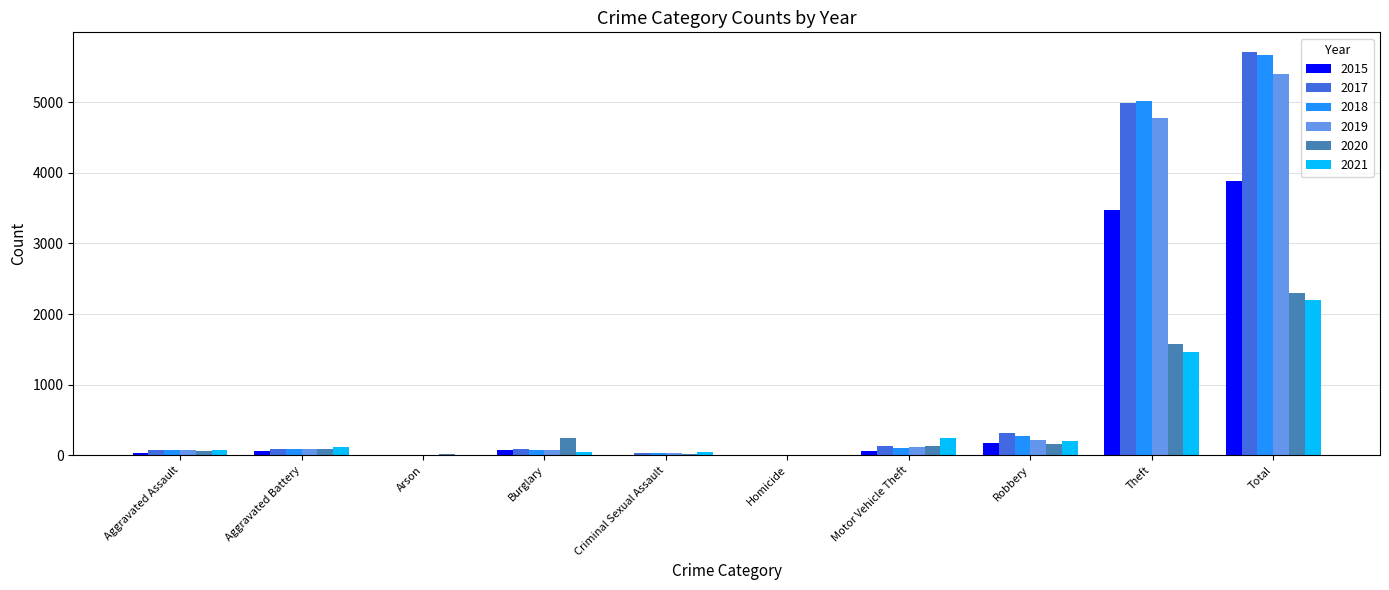

What are all the series names shown in the legend?

2015, 2017, 2018, 2019, 2020, 2021